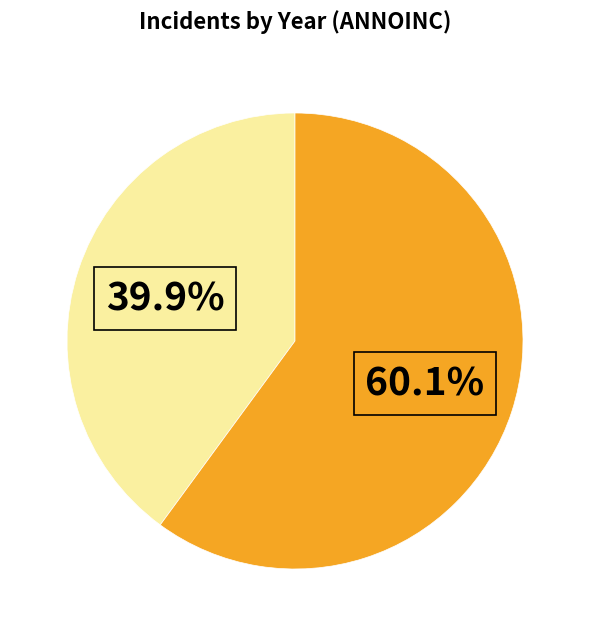

Is there a majority slice in this chart?

Yes